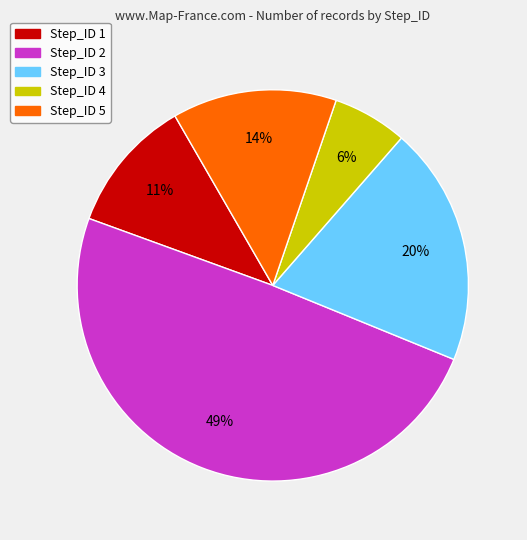

True or false: Step_ID 1 accounts for 11% of the total.

True